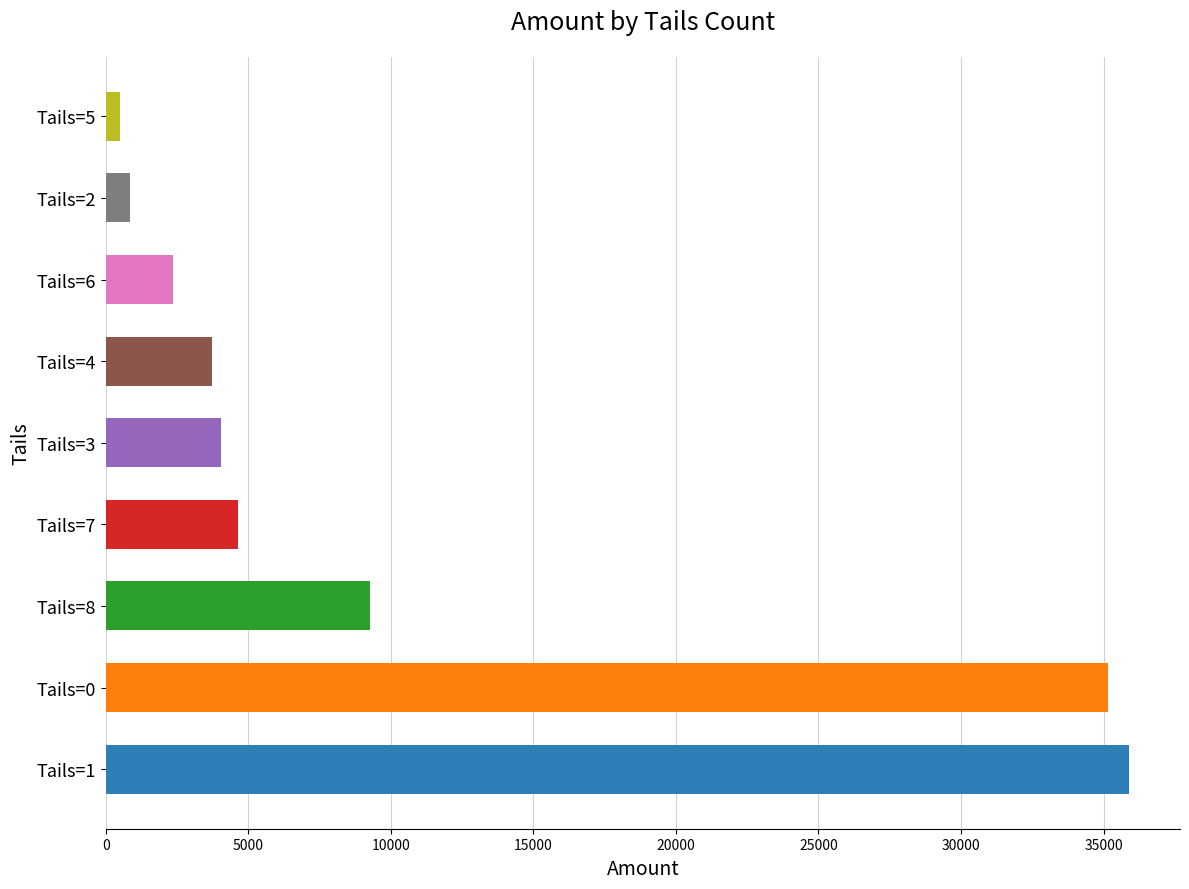

What is the maximum value shown in the chart?

35888.7